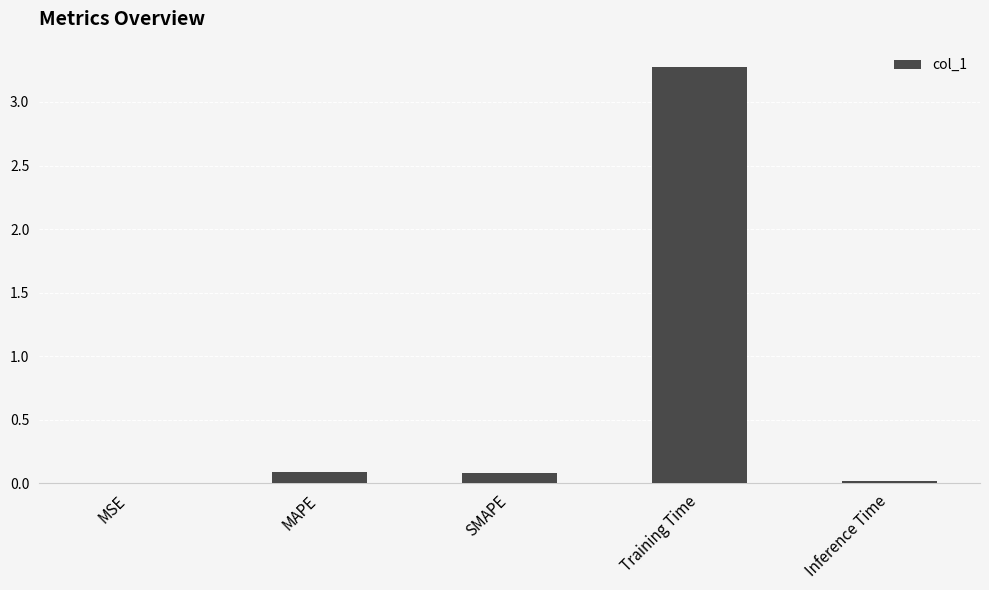

Which has a higher value, MSE or SMAPE?

SMAPE